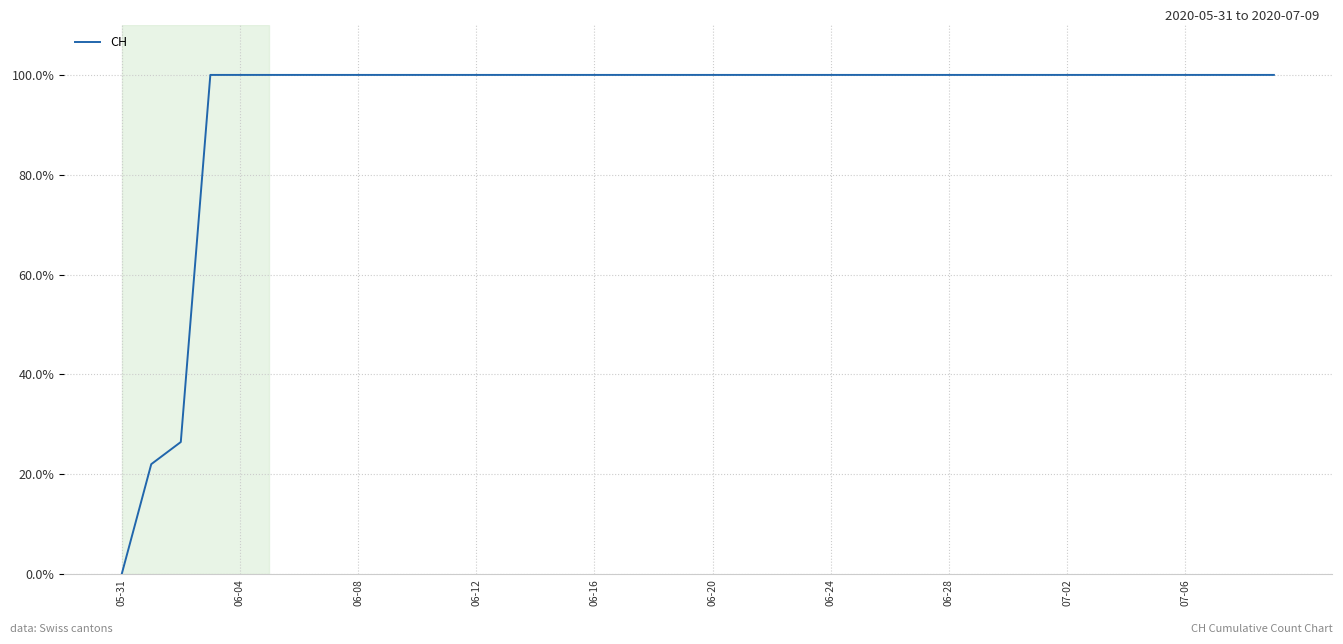

What is the maximum value shown in the chart?

100.0